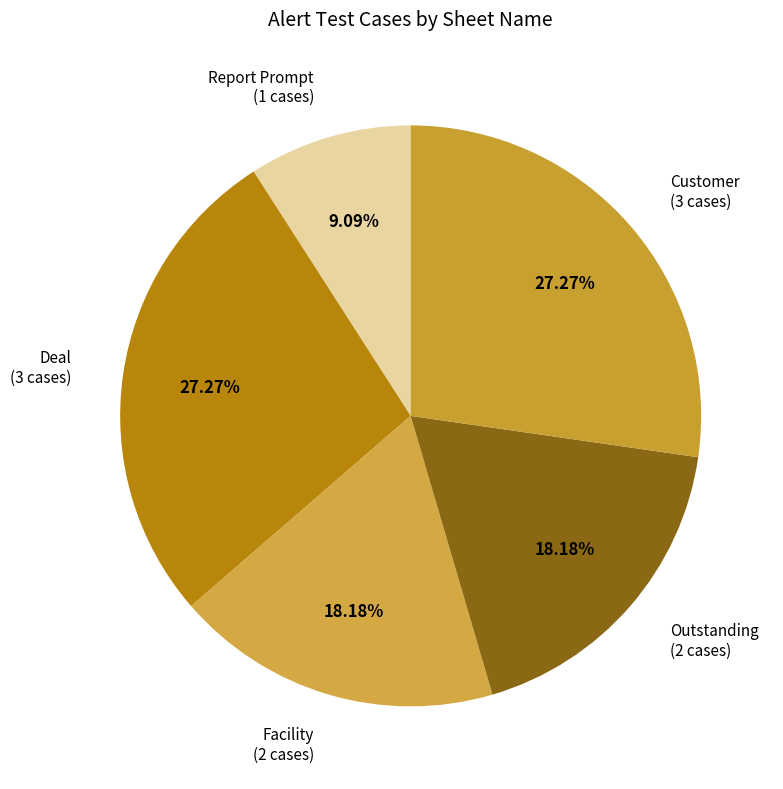

Is there any slice that represents more than half of the pie?

No